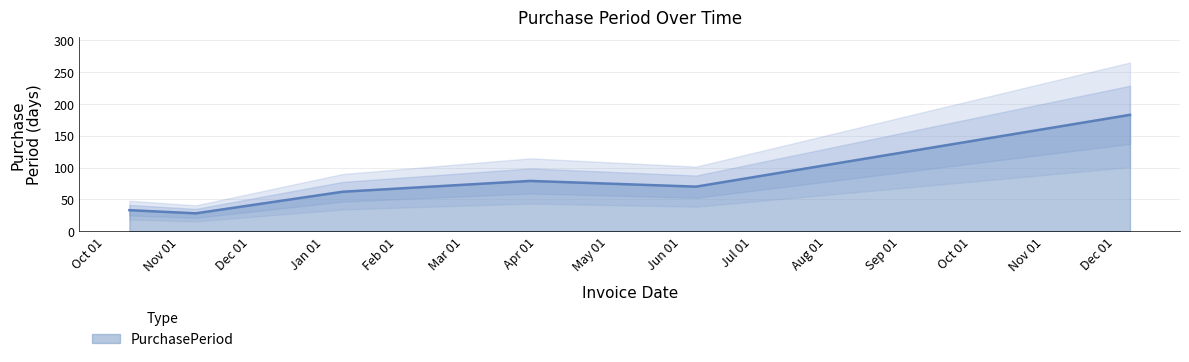

What is the minimum value shown in the chart?

28